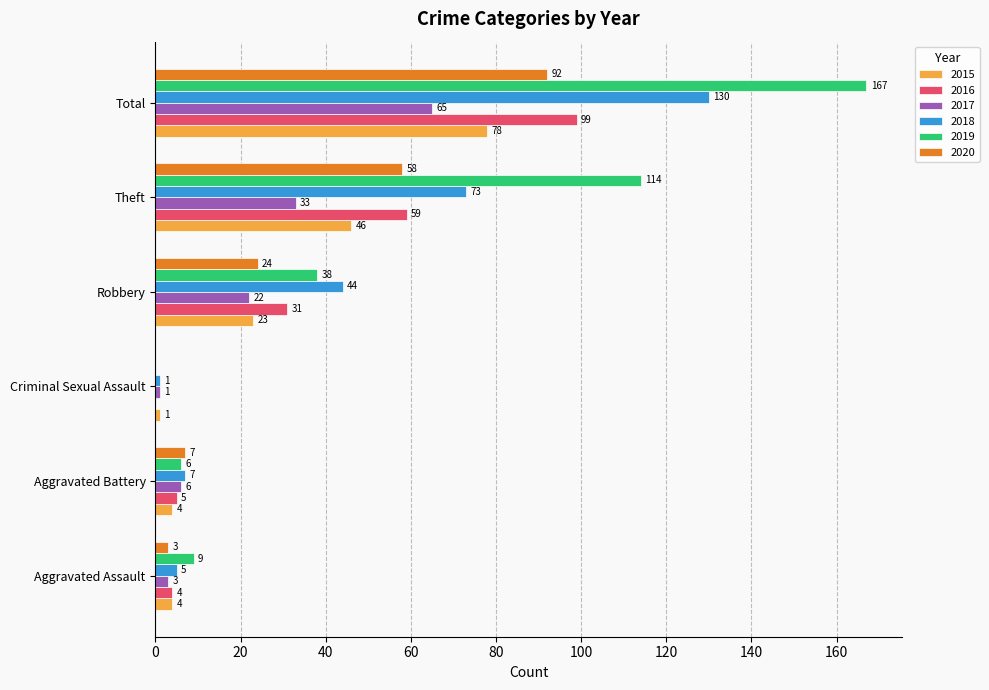

What is the approximate value of 2020 at Theft, to the nearest 5?

60